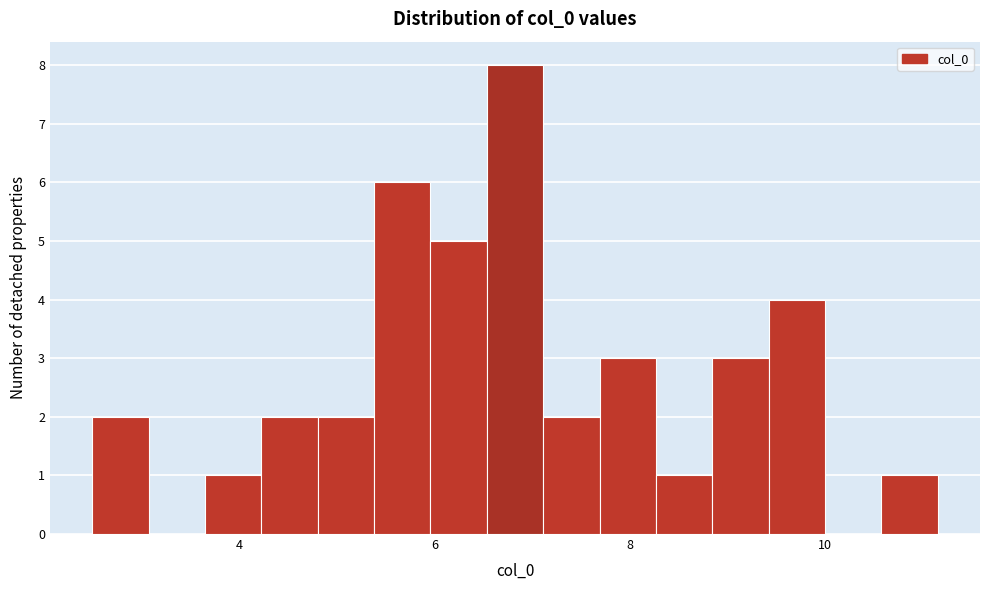

Around what value on the x-axis is the tallest bar? Give the approximate position of its centre, as read against the axis.

6.8